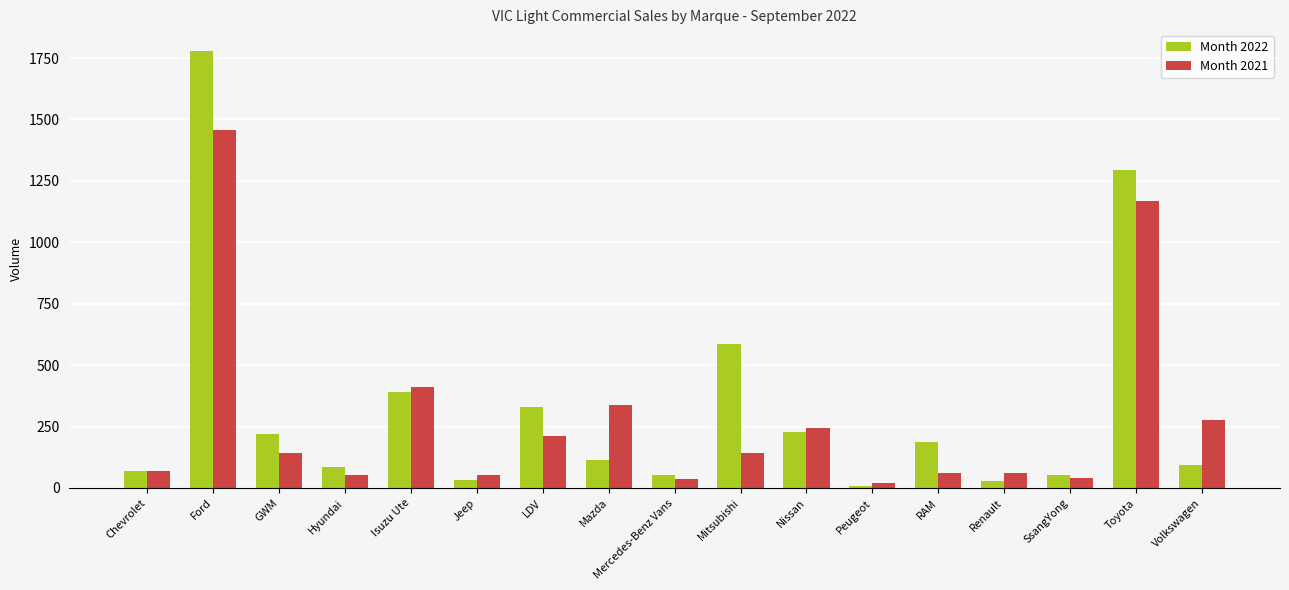

Which series has the widest spread of values?

Month 2022